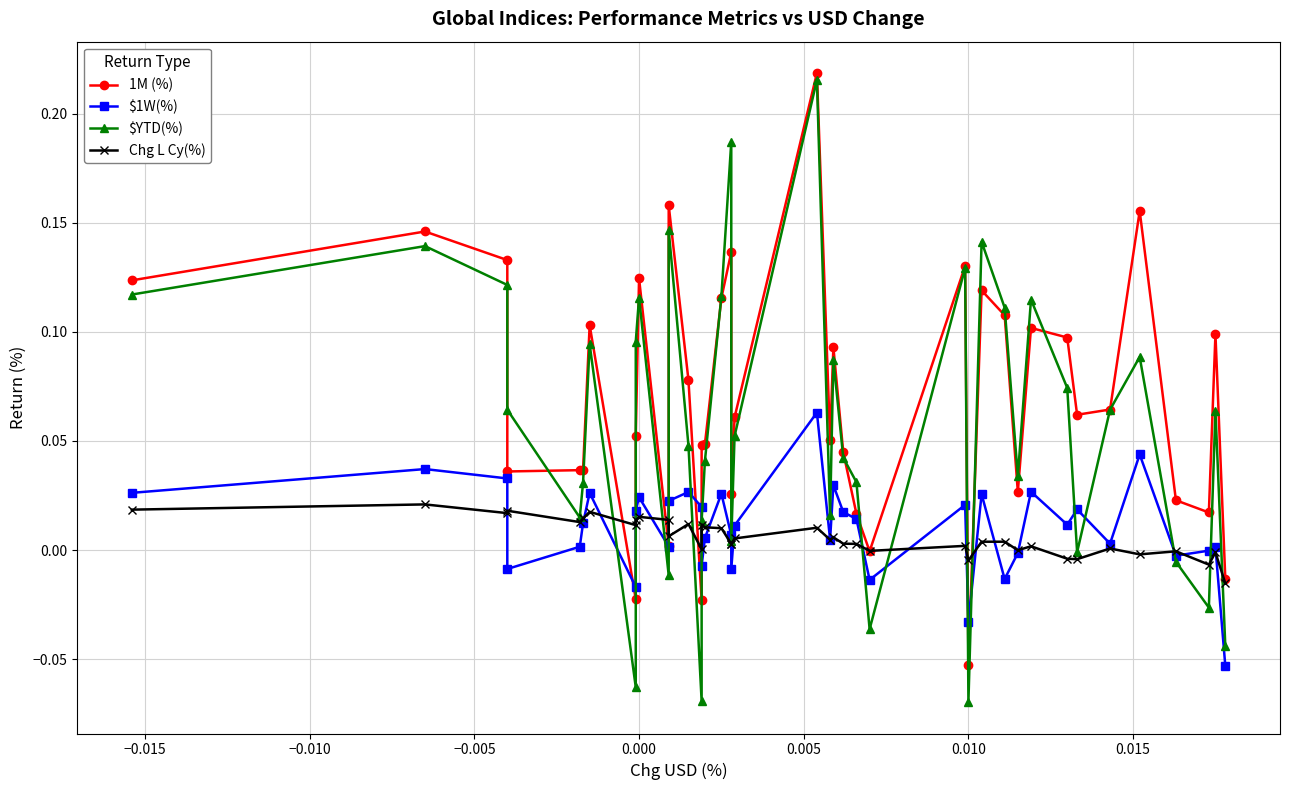

Reading left to right, transcribe all the data shown in this chart.

1M (%): 0.1	0.1	0.1	0.0	0.0	0.0	0.1	-0.0	0.1	0.1	0.0	0.2	0.1	-0.0	0.0	0.0	0.1	0.1	0.0	0.1	0.2	0.1	0.1	0.0	0.0	-0.0	0.1	-0.1	0.1	0.1	0.0	0.1	0.1	0.1	0.1	0.2	0.0	0.0	0.1	-0.0
$1W(%): 0.0	0.0	0.0	-0.0	0.0	0.0	0.0	-0.0	0.0	0.0	0.0	0.0	0.0	0.0	-0.0	0.0	0.0	0.0	-0.0	0.0	0.1	0.0	0.0	0.0	0.0	-0.0	0.0	-0.0	0.0	-0.0	-0.0	0.0	0.0	0.0	0.0	0.0	-0.0	-0.0	0.0	-0.1
$YTD(%): 0.1	0.1	0.1	0.1	0.0	0.0	0.1	-0.1	0.1	0.1	-0.0	0.1	0.0	-0.1	0.0	0.0	0.1	0.2	0.0	0.1	0.2	0.0	0.1	0.0	0.0	-0.0	0.1	-0.1	0.1	0.1	0.0	0.1	0.1	-0.0	0.1	0.1	-0.0	-0.0	0.1	-0.0
Chg L Cy(%): 0.0	0.0	0.0	0.0	0.0	0.0	0.0	0.0	0.0	0.0	0.0	0.0	0.0	0.0	0.0	0.0	0.0	0.0	0.0	0.0	0.0	0.0	0.0	0.0	0.0	-0.0	0.0	-0.0	0.0	0.0	-0.0	0.0	-0.0	-0.0	0.0	-0.0	-0.0	-0.0	-0.0	-0.0